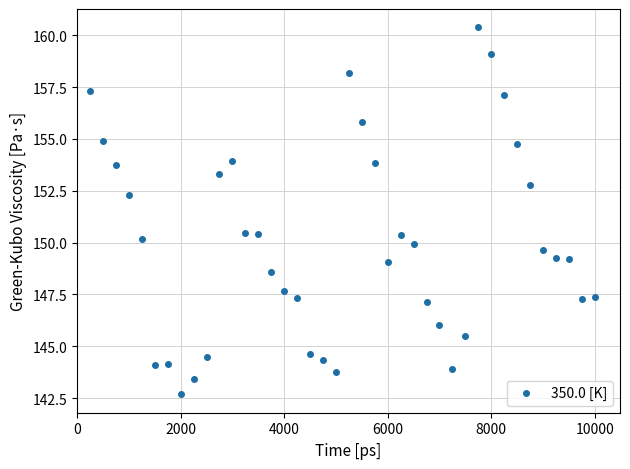

What is the range of Y values (max minus min)?

17.7